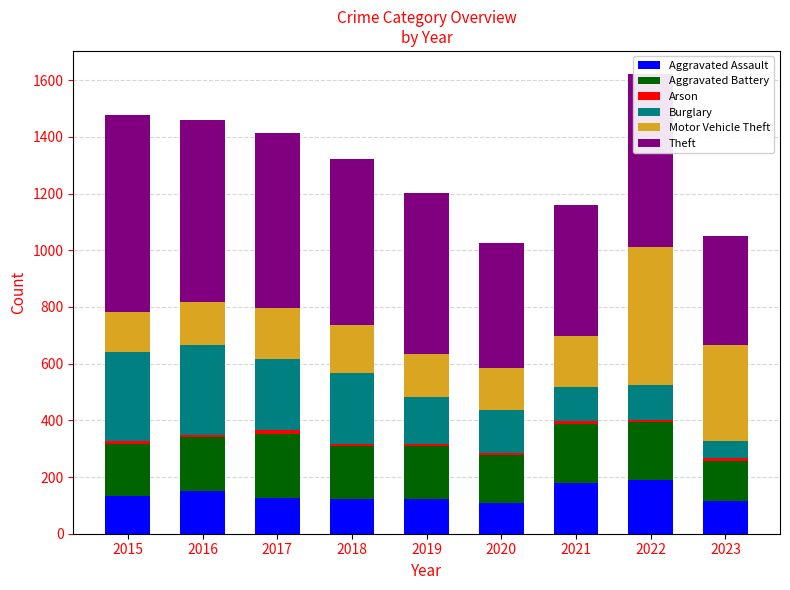

What is the highest value of the Aggravated Assault series?

190